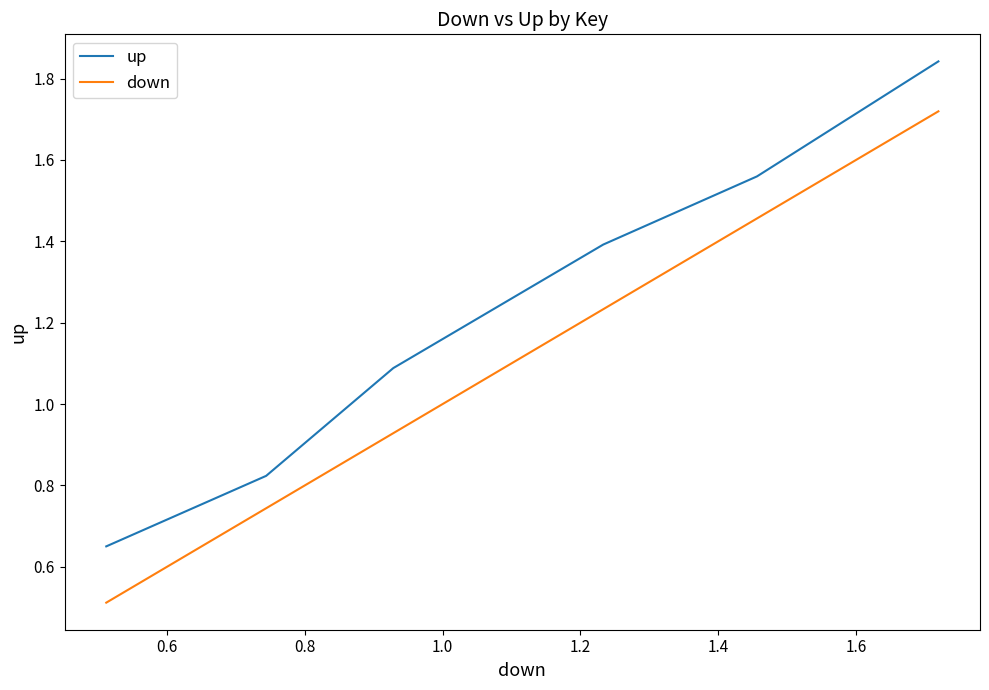

Which series has the largest total across all categories?

up